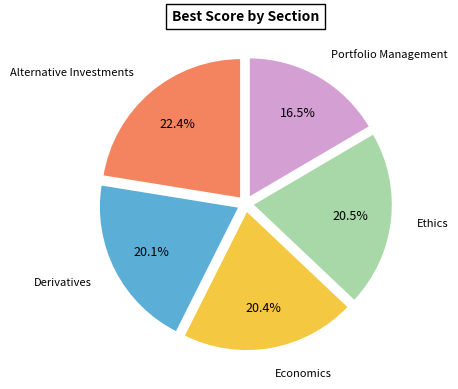

True or false: Economics accounts for 20% of the total.

True